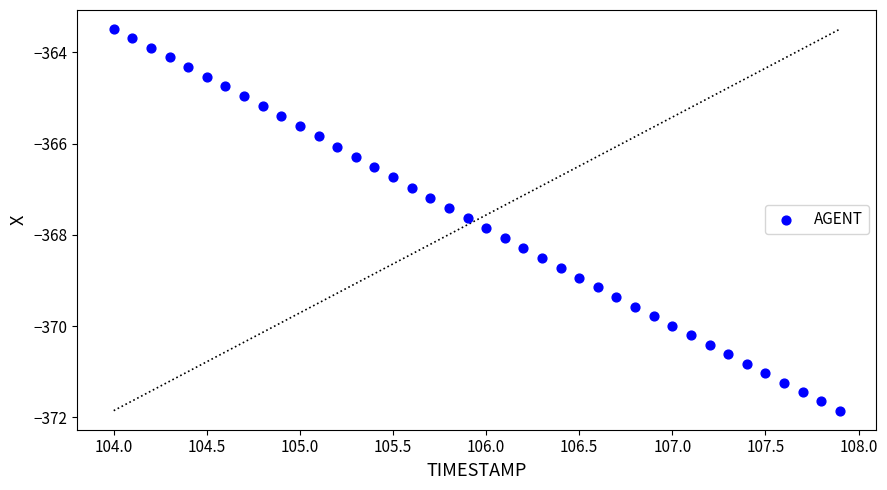

What is the range of Y values (max minus min)?

8.4